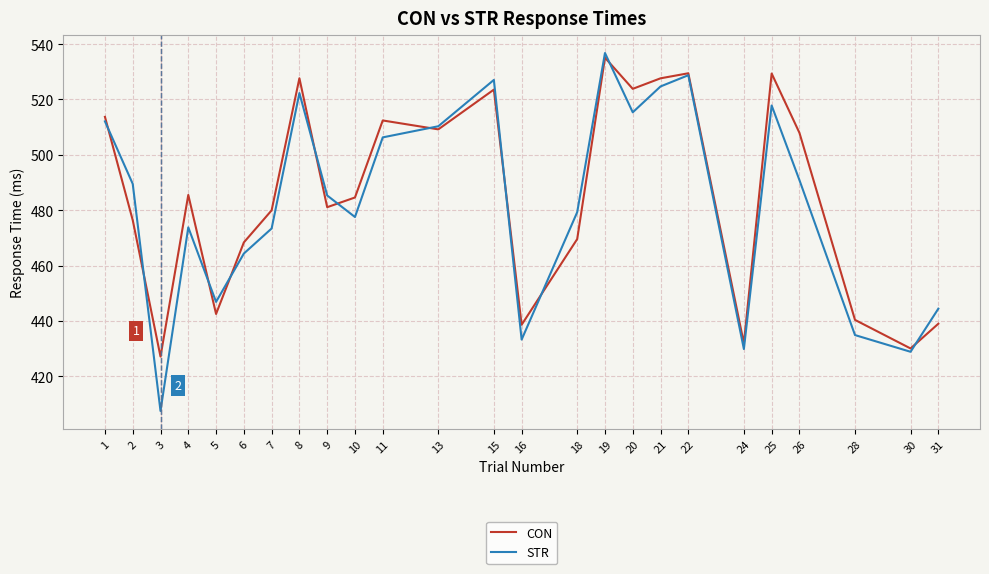

How many values in the CON series exceed 484?

13